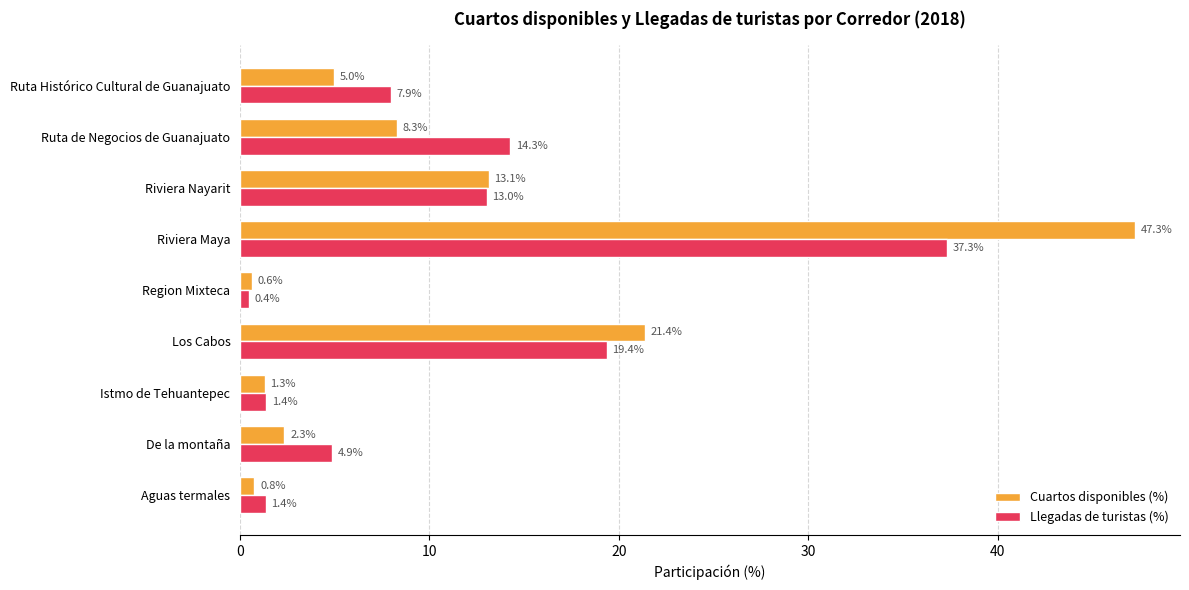

How many values in the Llegadas de turistas (%) series exceed 7?

5